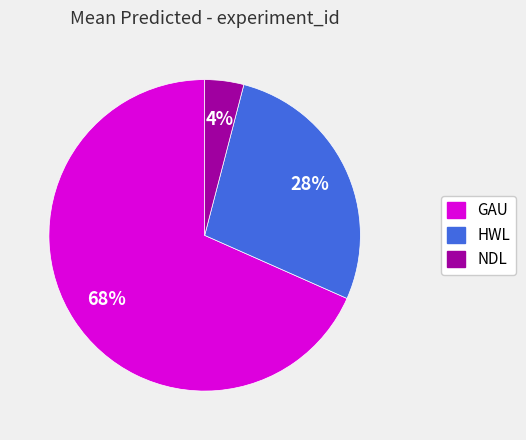

To the nearest percent, what percentage of the pie is NDL?

4%